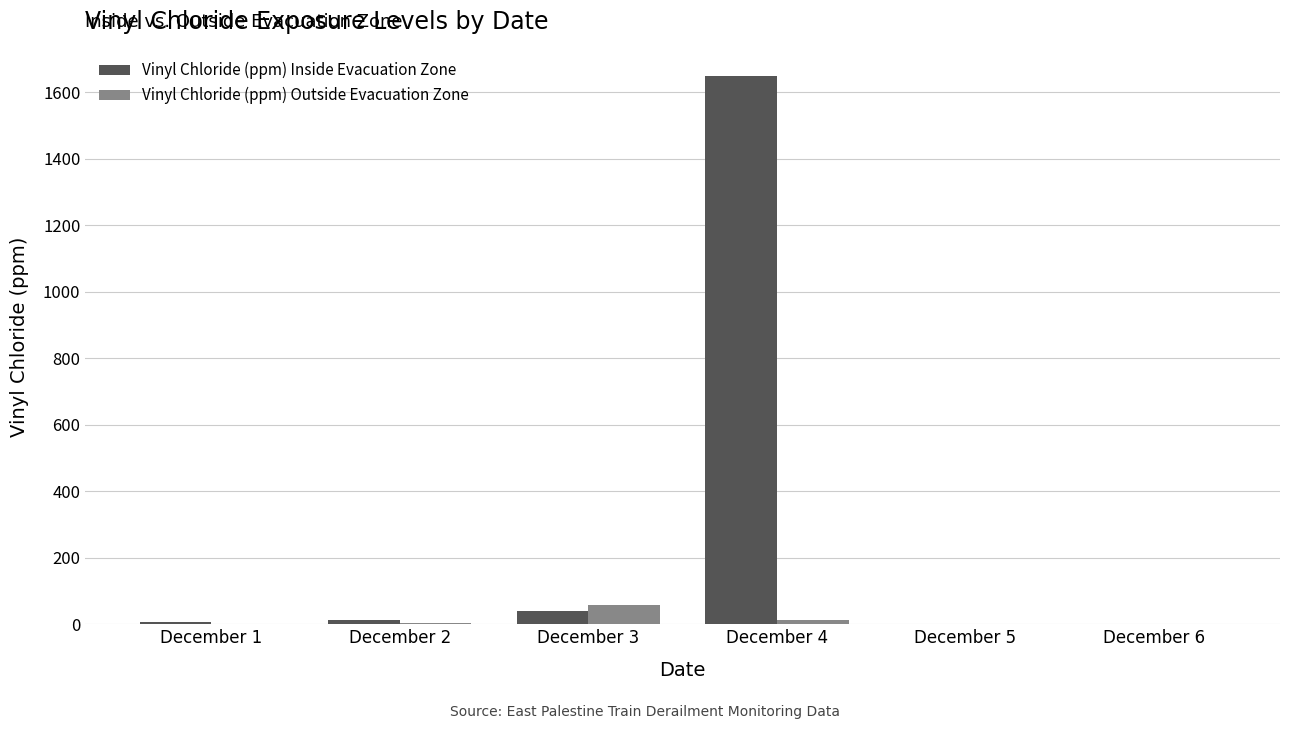

Which series has the widest spread of values?

Vinyl Chloride (ppm) Inside Evacuation Zone